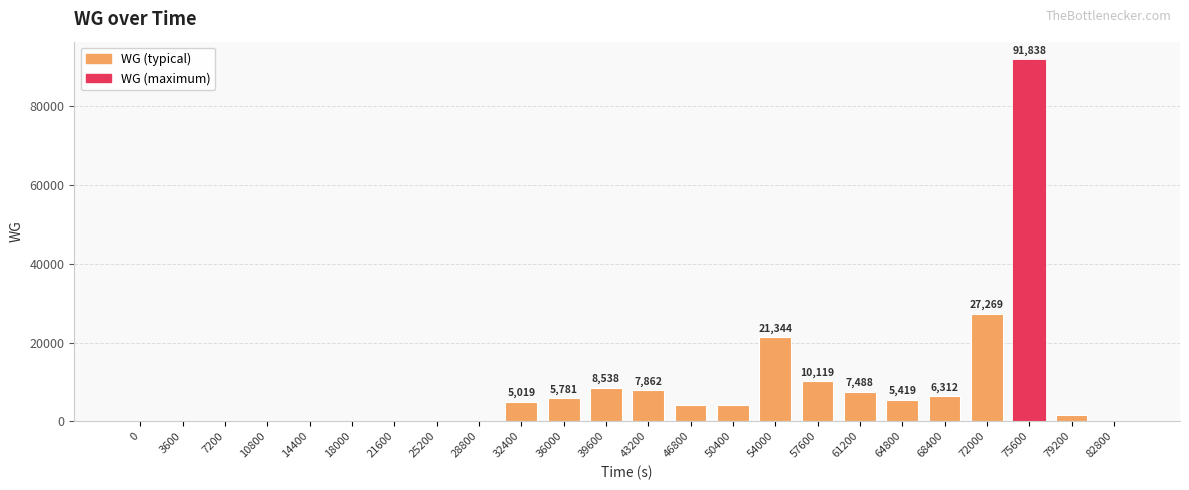

Where is the data nearest to the value 45918?

72000